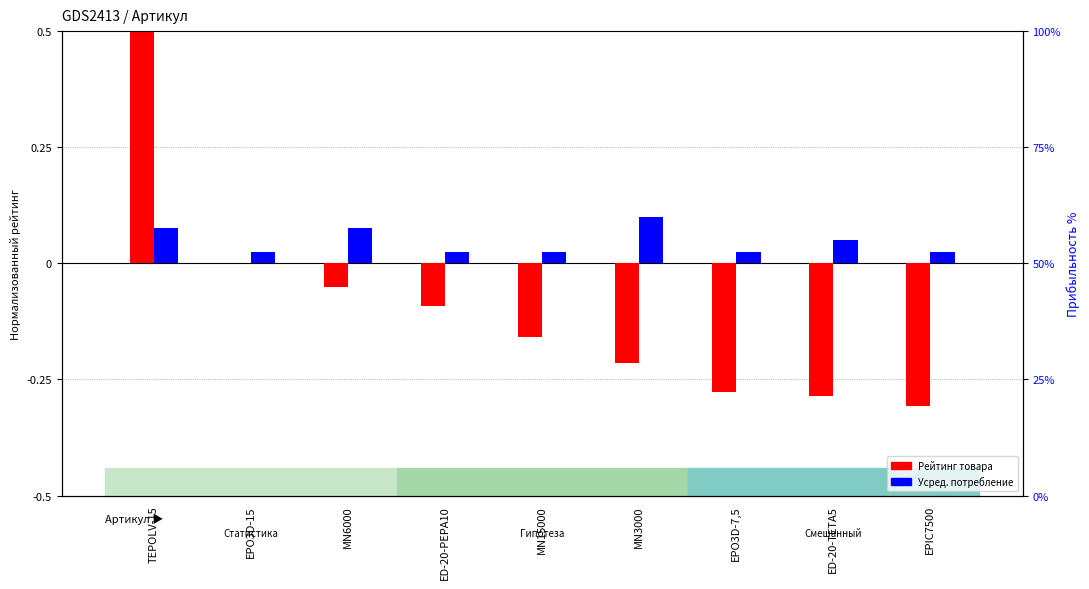

What is the highest value of the Рейтинг товара series?

0.5